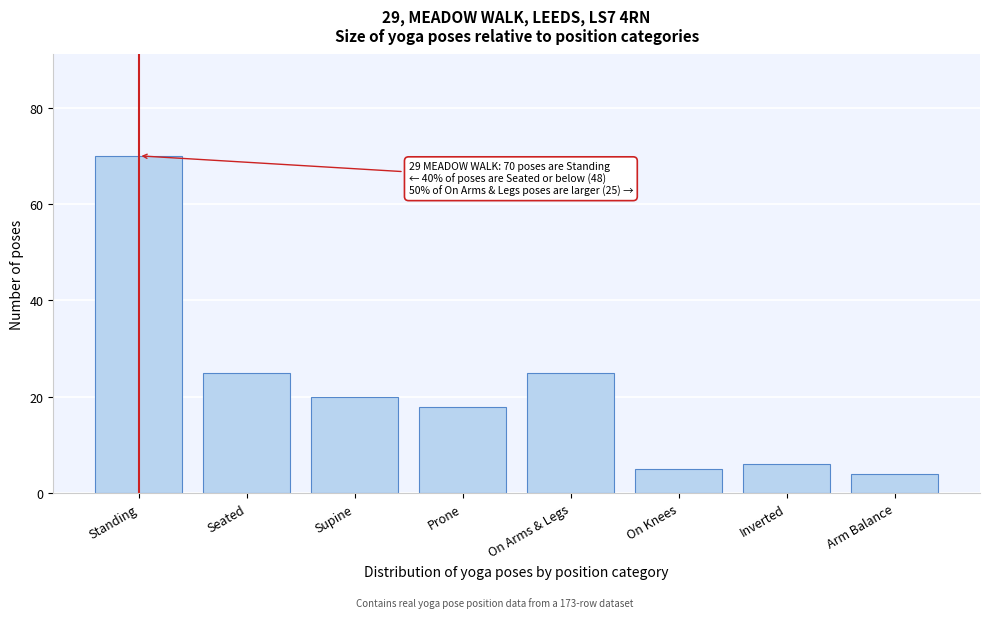

Reading right to left, what are all the values shown in this chart?

Arm Balance=4	Inverted=6	On Knees=5	On Arms & Legs=25	Prone=18	Supine=20	Seated=25	Standing=70